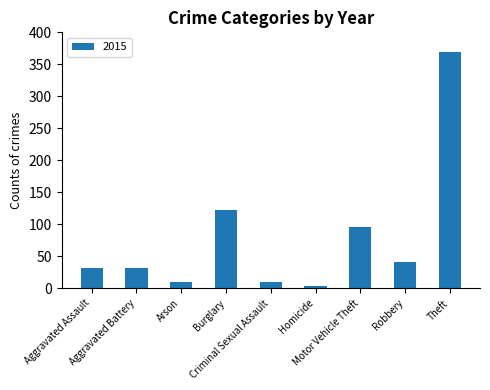

What is the greatest value displayed?

369